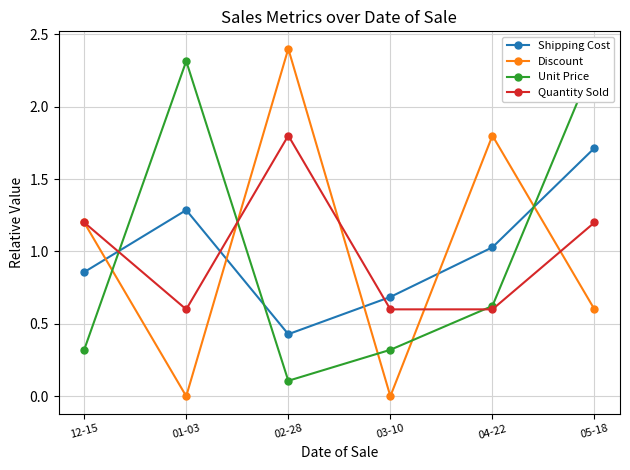

What is the difference between the highest and lowest values at 03-10?

0.7